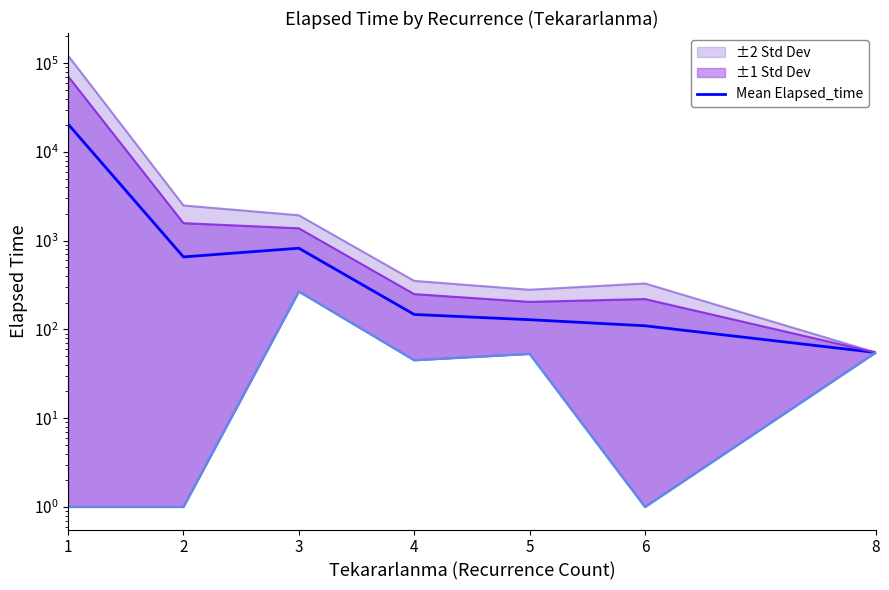

At which category does the data reach its first local peak?

3